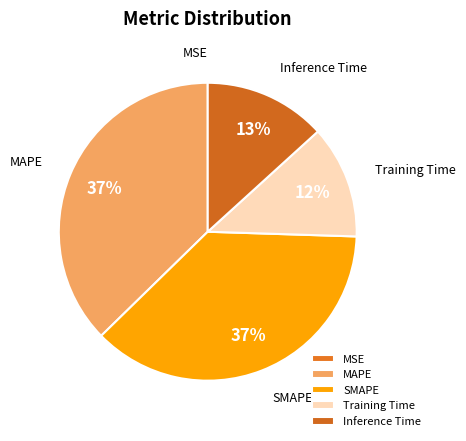

Is Inference Time the majority of the pie?

No